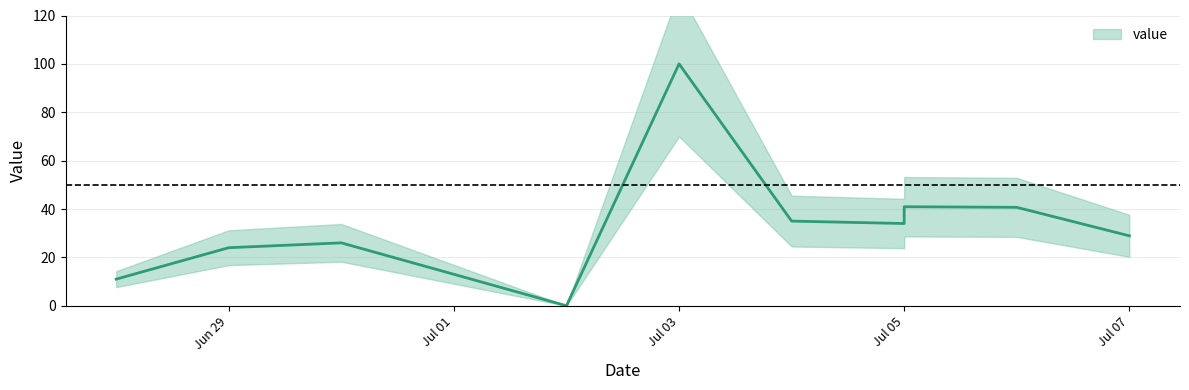

Between 2018-07-01 and 2018-06-30, which is larger?

2018-06-30